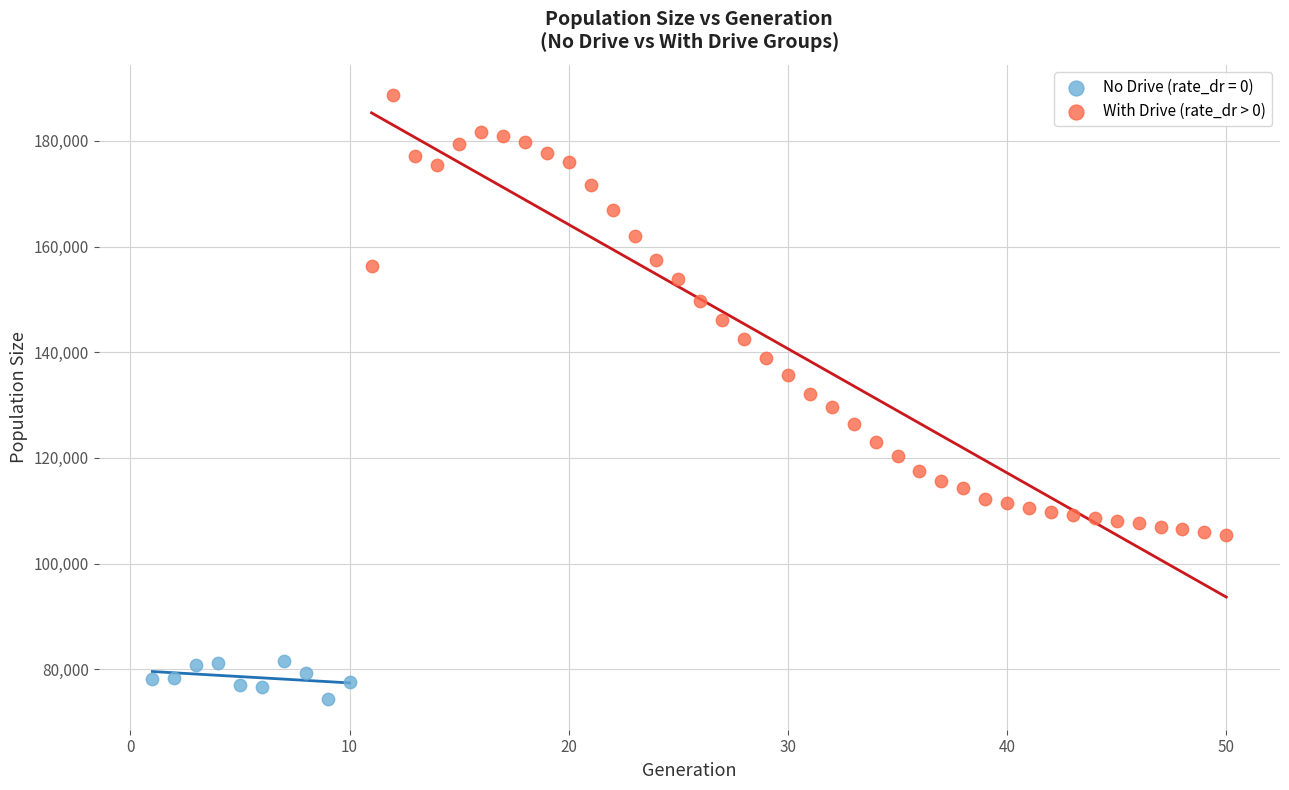

Which series contains the highest Y value?

With Drive (rate_dr > 0)